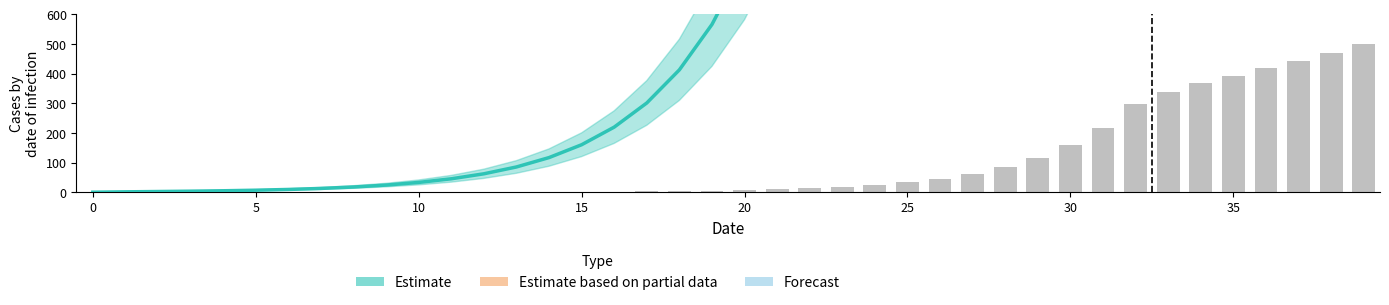

Is it true that E1 equals 18153.1 at 29?

False